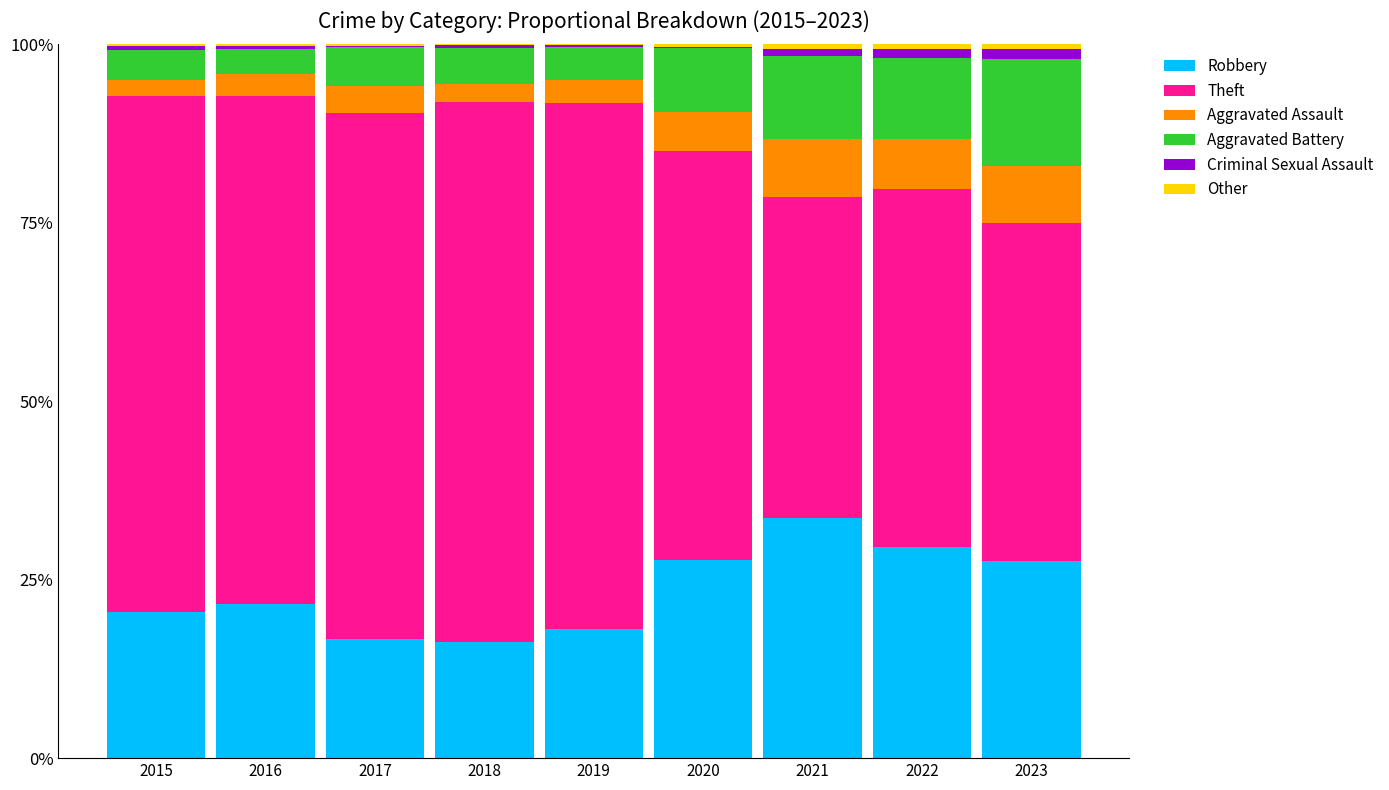

Which category has the highest value in the Robbery series?

2021